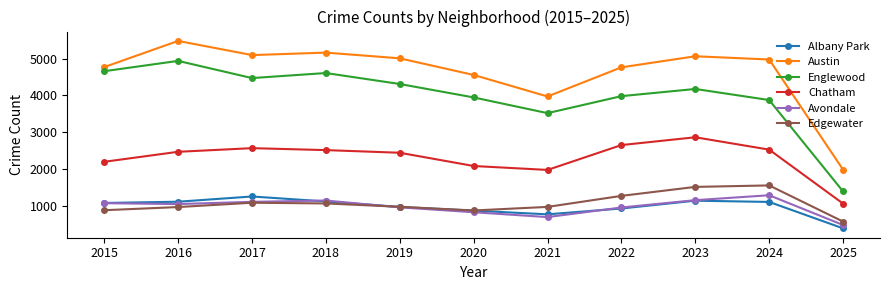

Which series has the largest total across all categories?

Austin